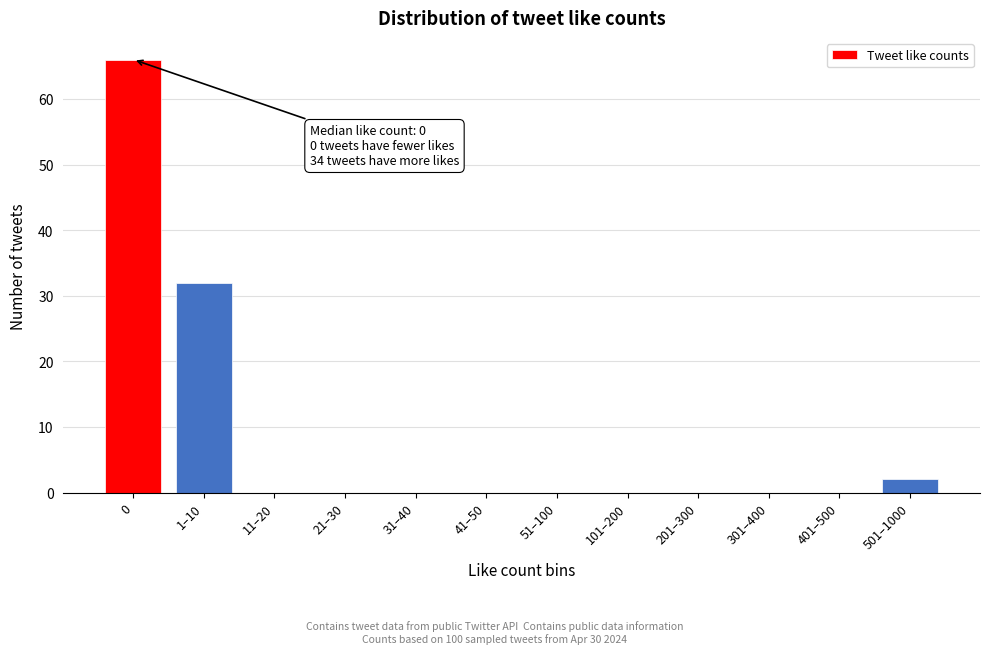

Reading left to right, what are all the values shown in this chart?

0=66	1–10=32	11–20=0	21–30=0	31–40=0	41–50=0	51–100=0	101–200=0	201–300=0	301–400=0	401–500=0	501–1000=2